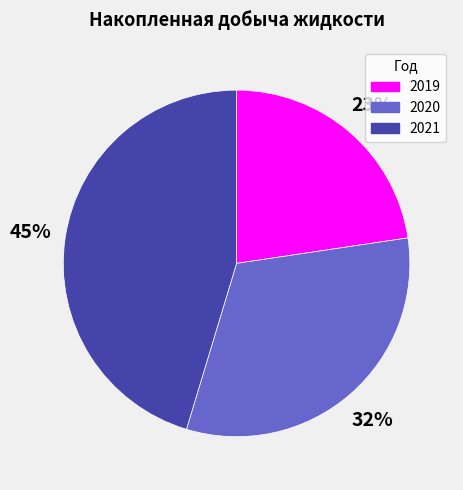

Between 2019 and 2020, which is larger?

2020